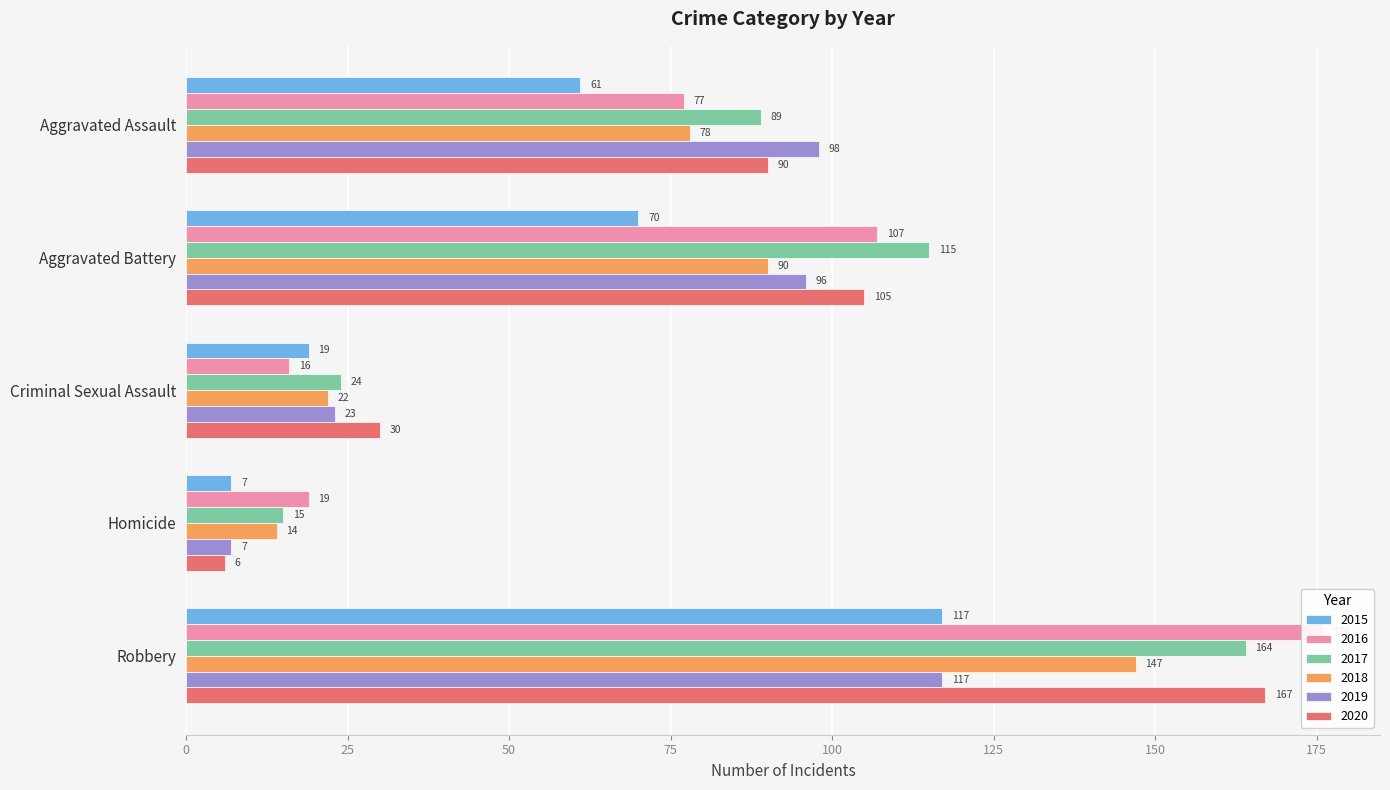

What are all the series names shown in the legend?

2015, 2016, 2017, 2018, 2019, 2020